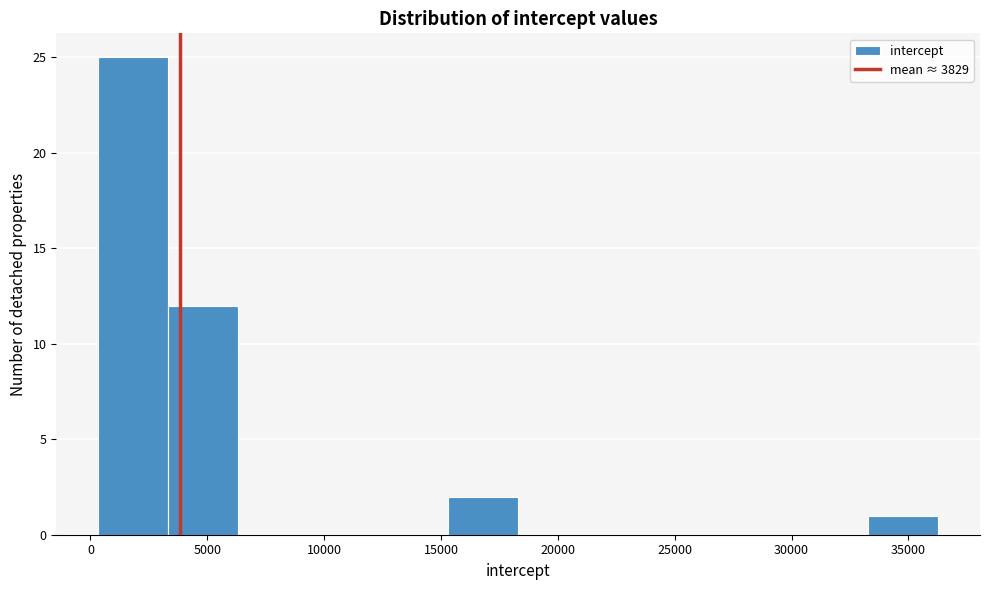

Which range on the x-axis has the tallest bar?

500 to 3500